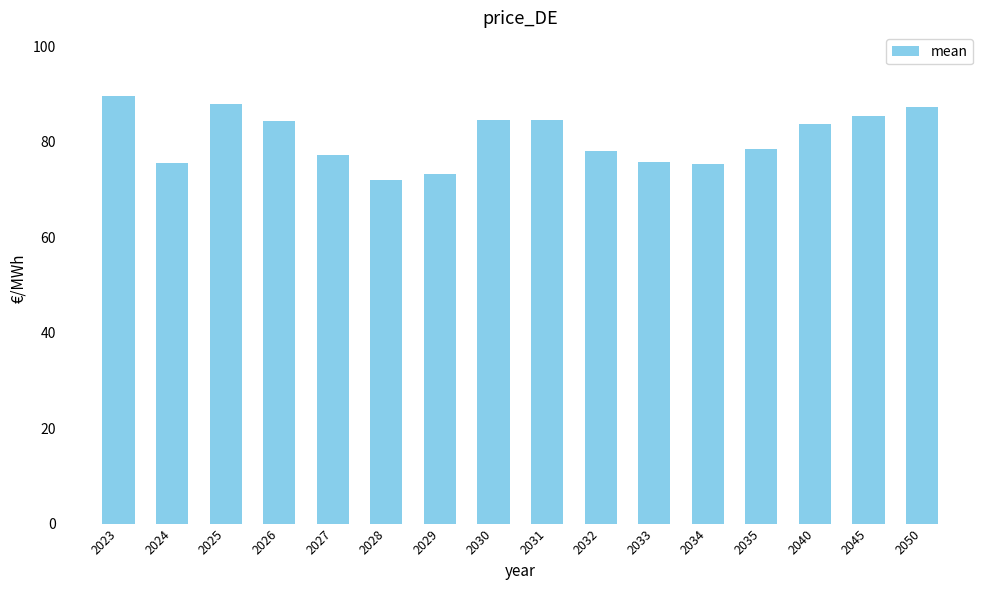

What is the approximate value at 2025?

88.0